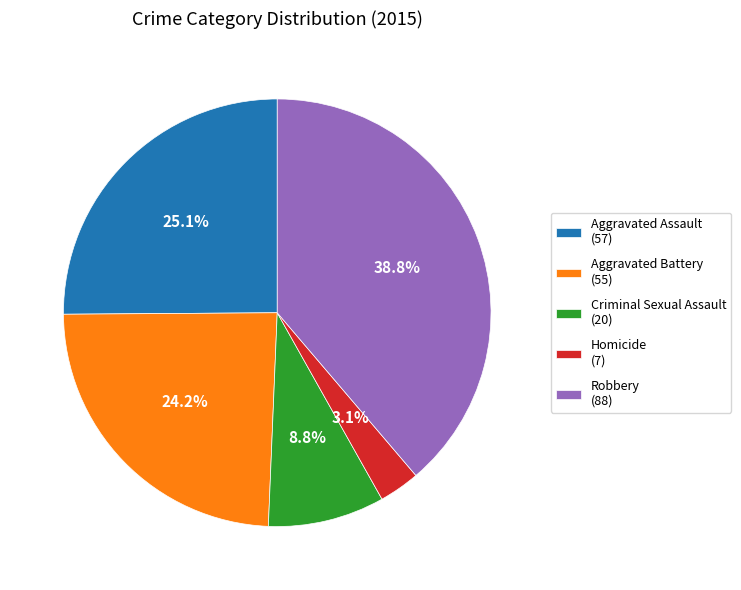

True or false: Aggravated Assault accounts for 32% of the total.

False